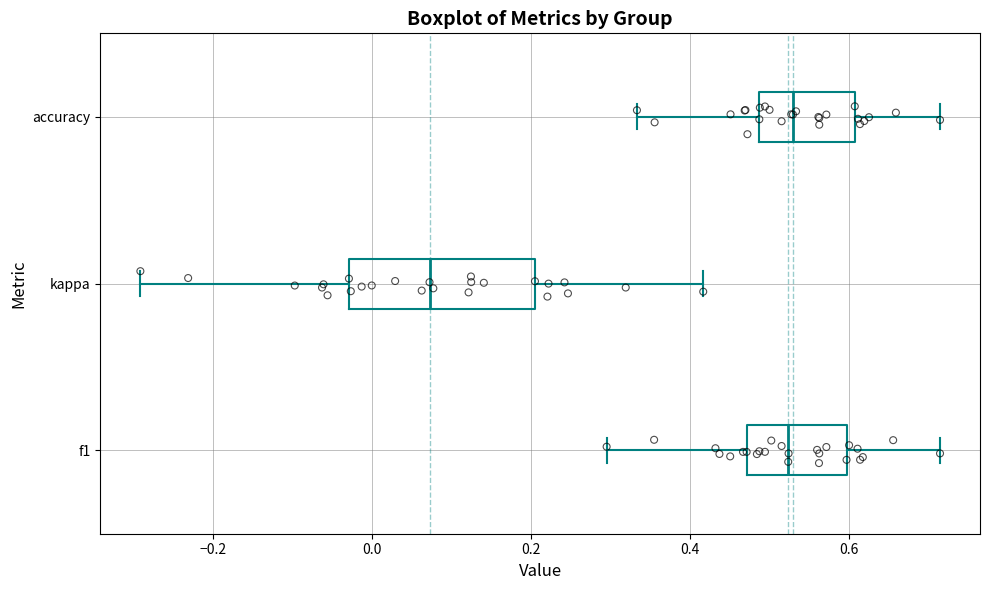

Reading bottom to top, read every box against the x-axis: the position of its median line, the range the box covers, and the ends of its whiskers. The values are not printed on the chart, so give them approximately, as read against the axis.

f1: median 0.52, box 0.48 to 0.60, whiskers 0.30 to 0.72
kappa: median 0.08, box -0.02 to 0.20, whiskers -0.30 to 0.42
accuracy: median 0.52, box 0.48 to 0.60, whiskers 0.34 to 0.72